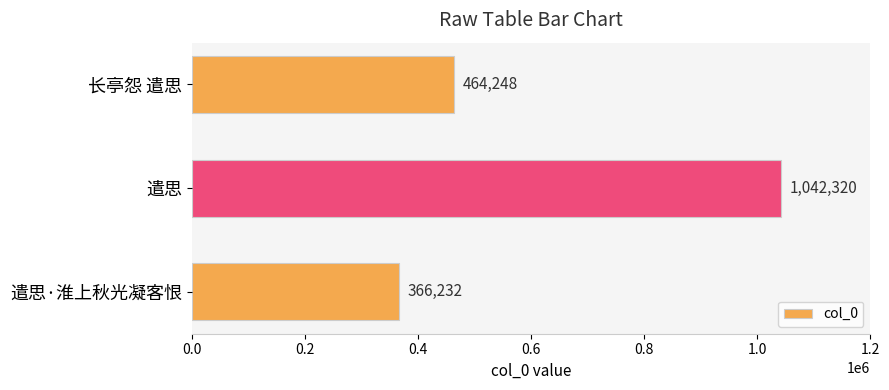

What is the difference between the second highest and minimum values?

98016